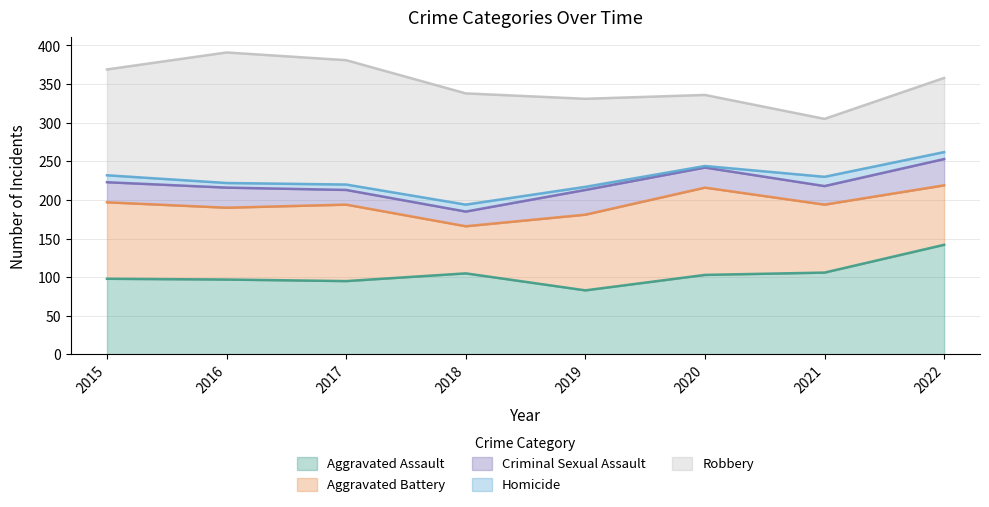

At which category does Homicide reach its first local valley?

2016